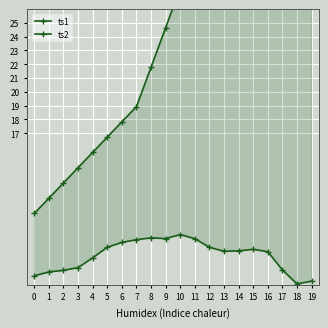

Rank the series by their maximum value, from highest to lowest.

ts2, ts1